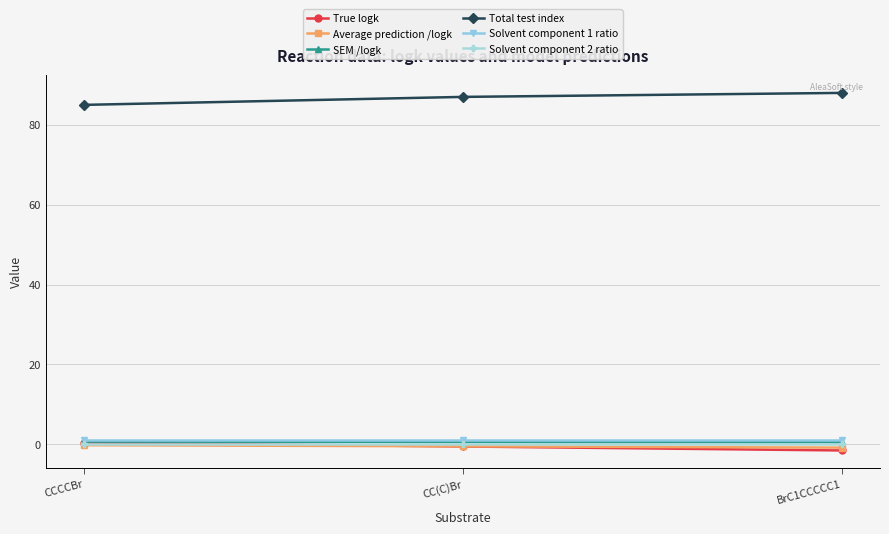

How many lines are shown in the chart?

6